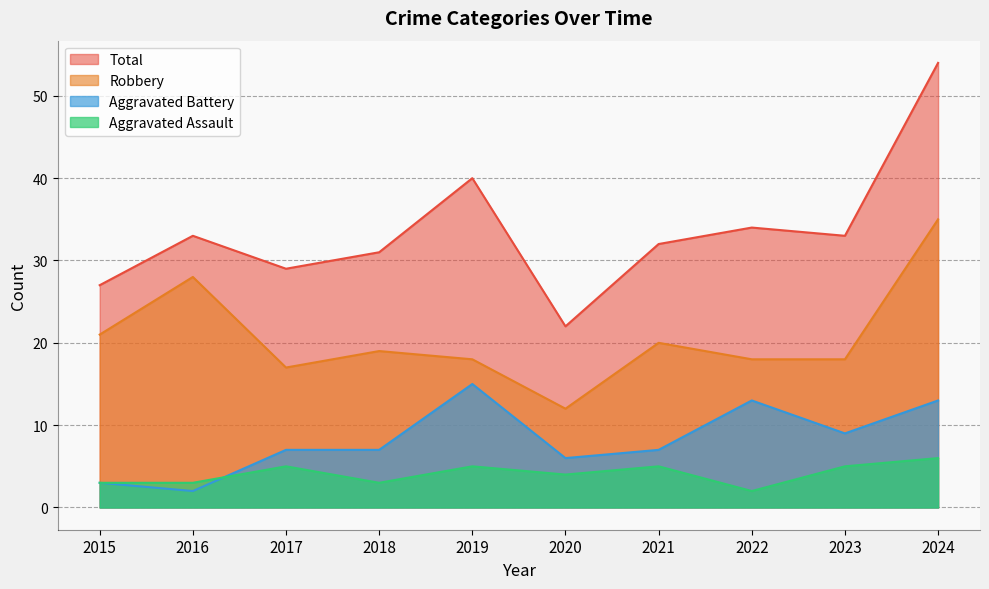

How many interior local peaks does the Aggravated Battery series have?

2